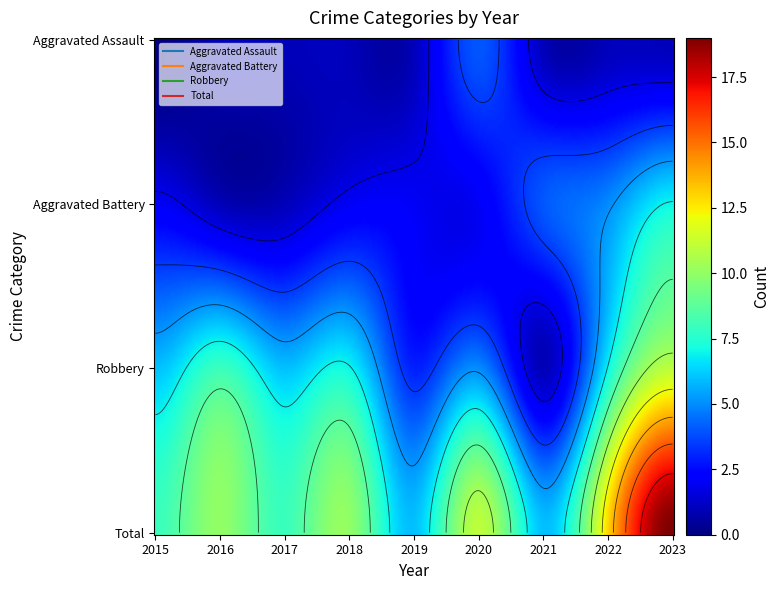

What is the difference between the highest and lowest values at 2015?

8